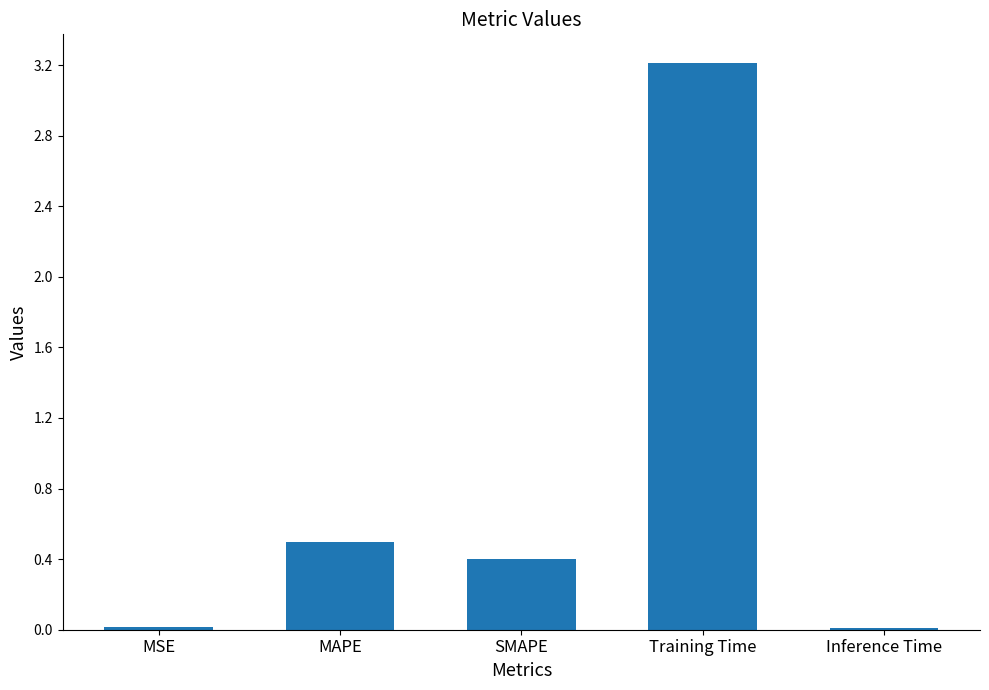

Is it true that the value at SMAPE is 0.4?

True